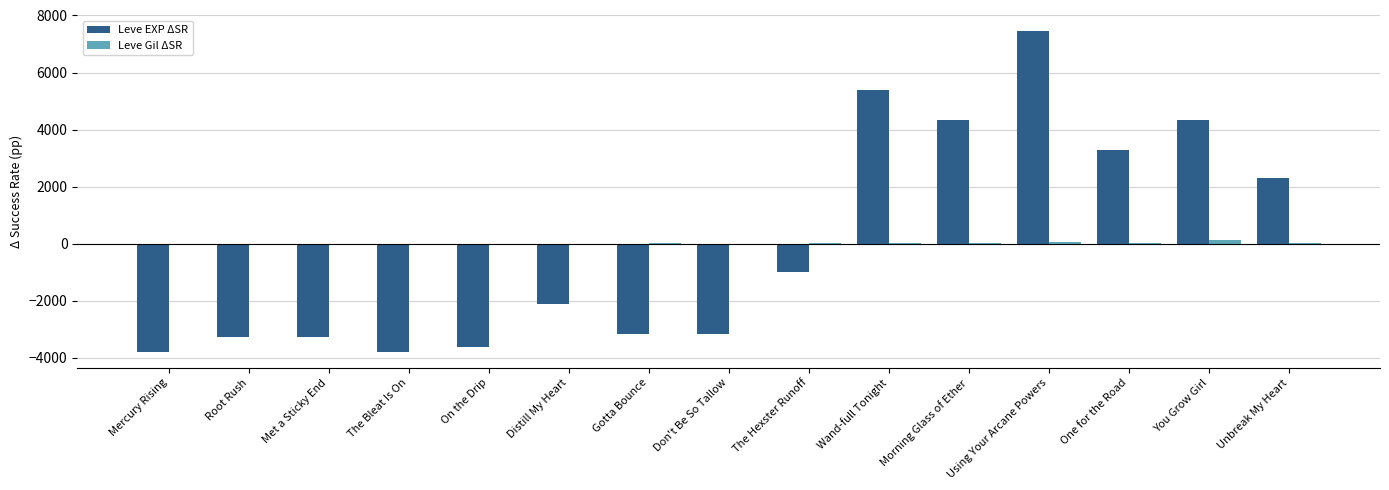

Which label corresponds to the largest value in the chart?

Using Your Arcane Powers